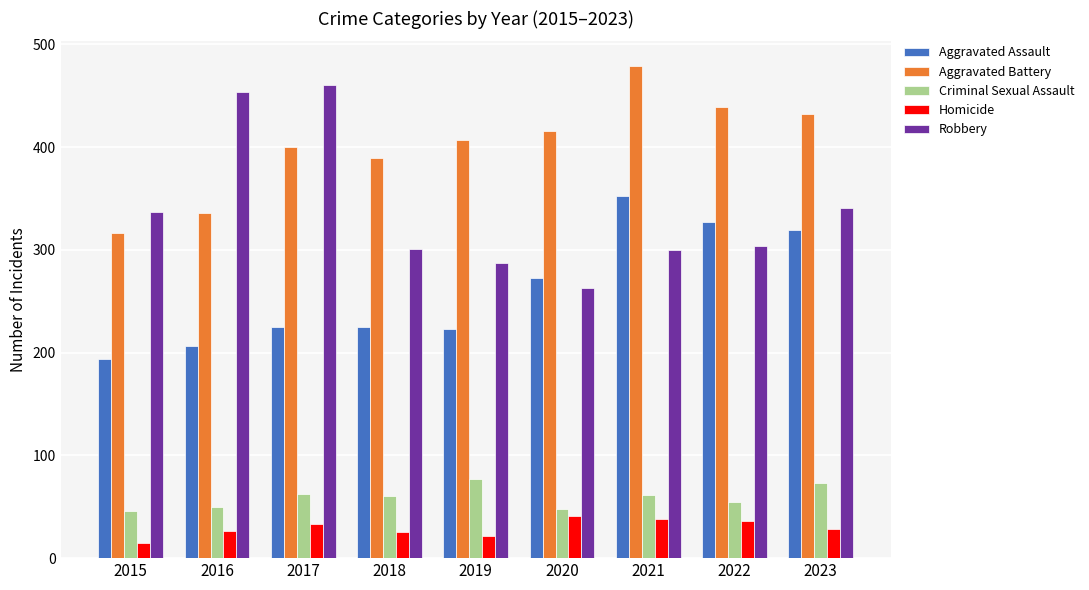

Are the bars grouped side by side (vs. stacked)?

Yes